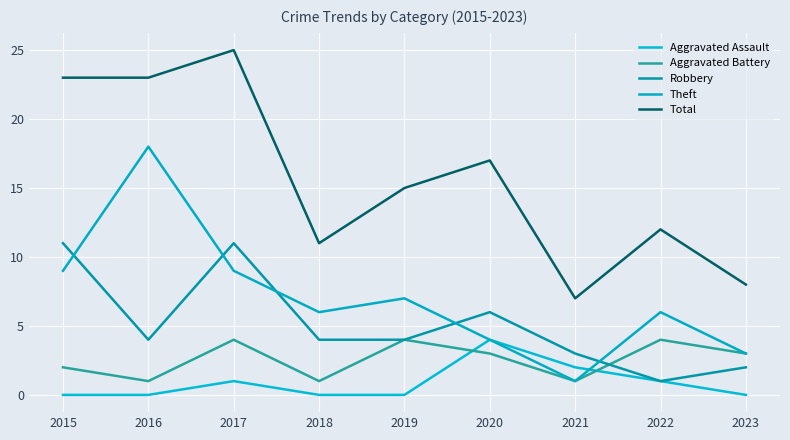

What is the difference between the Aggravated Battery values at 2020 and 2022?

1